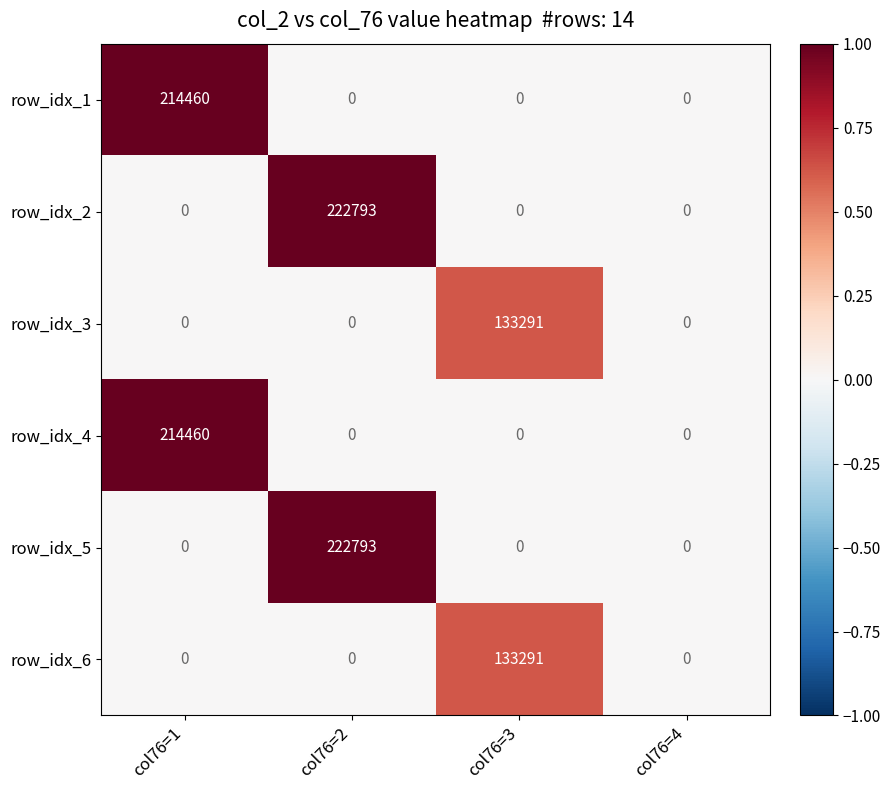

What is the greatest value displayed?

222793